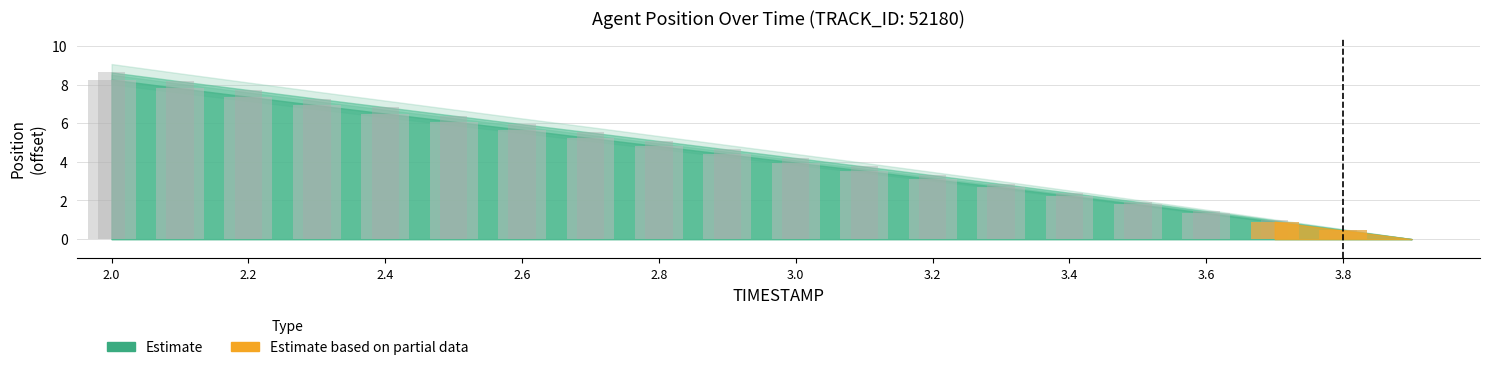

Is the value of X at 2.5 greater than the value of Y at 2.3?

No